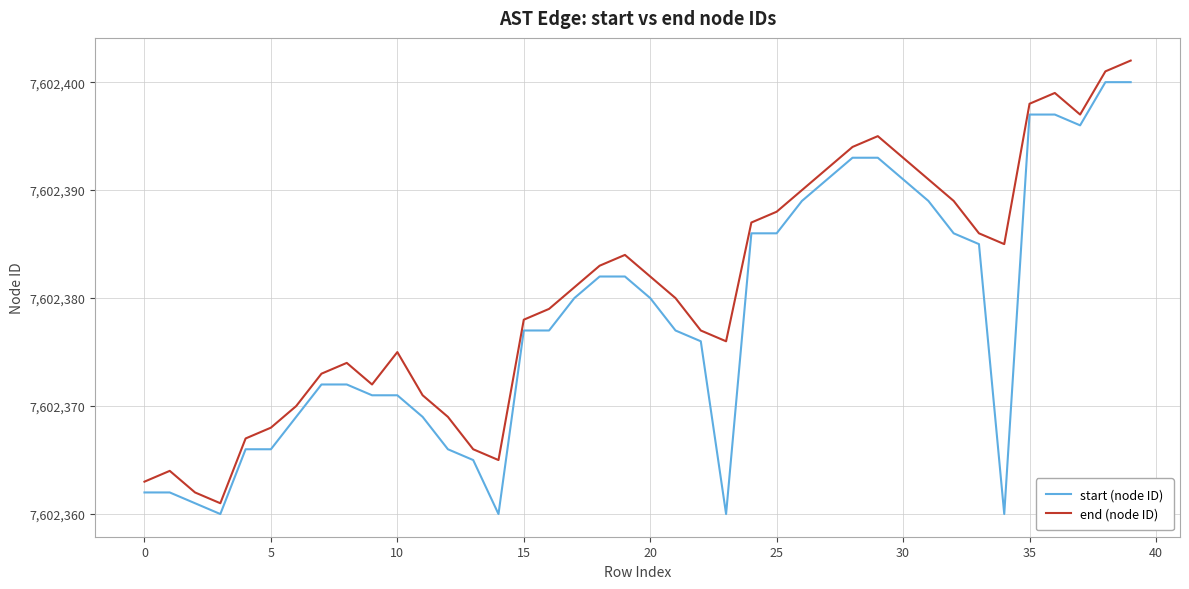

What is the minimum value for end (node ID)?

7602361